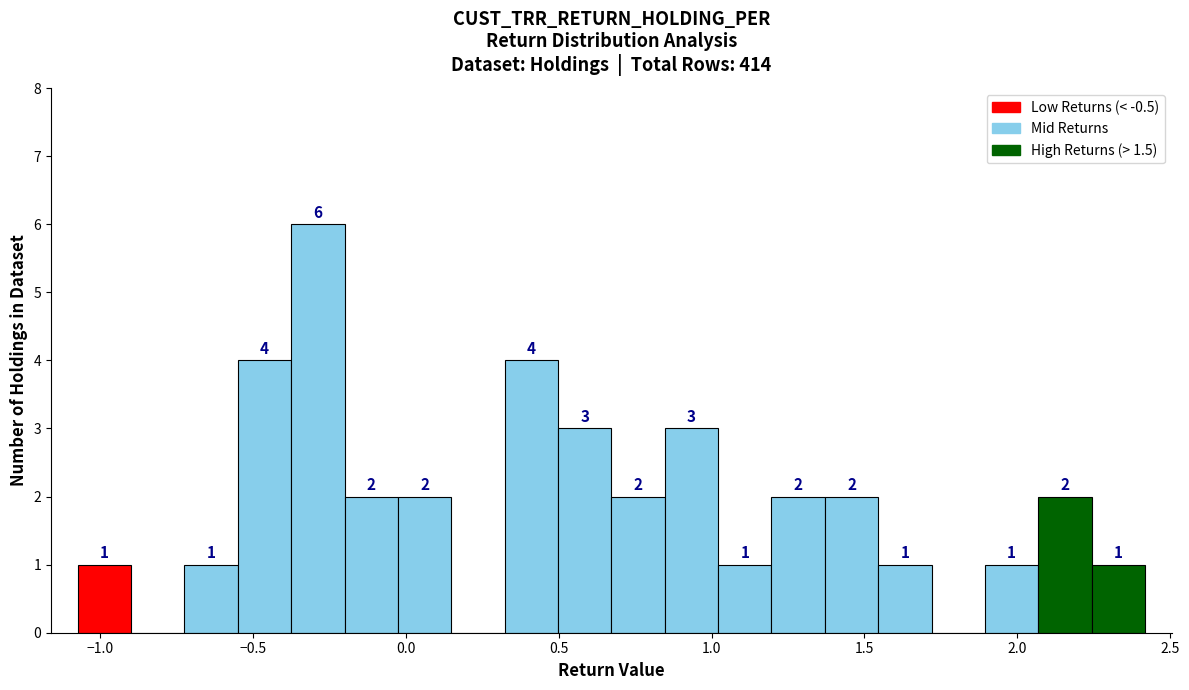

Around what value on the x-axis is the tallest bar? Give the approximate position of its centre, as read against the axis.

-0.30